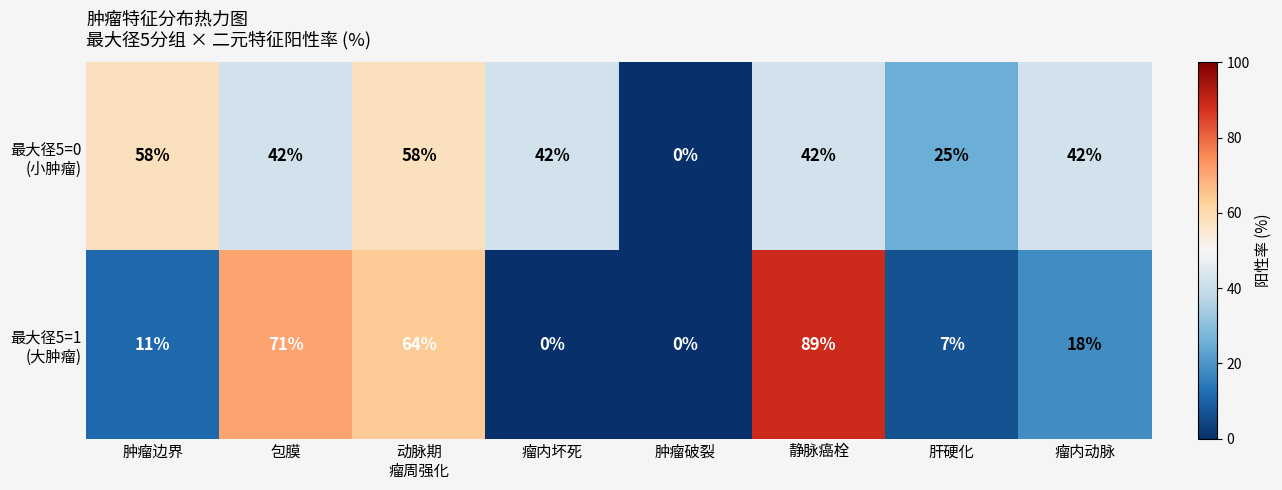

What is the maximum value shown in the chart?

89